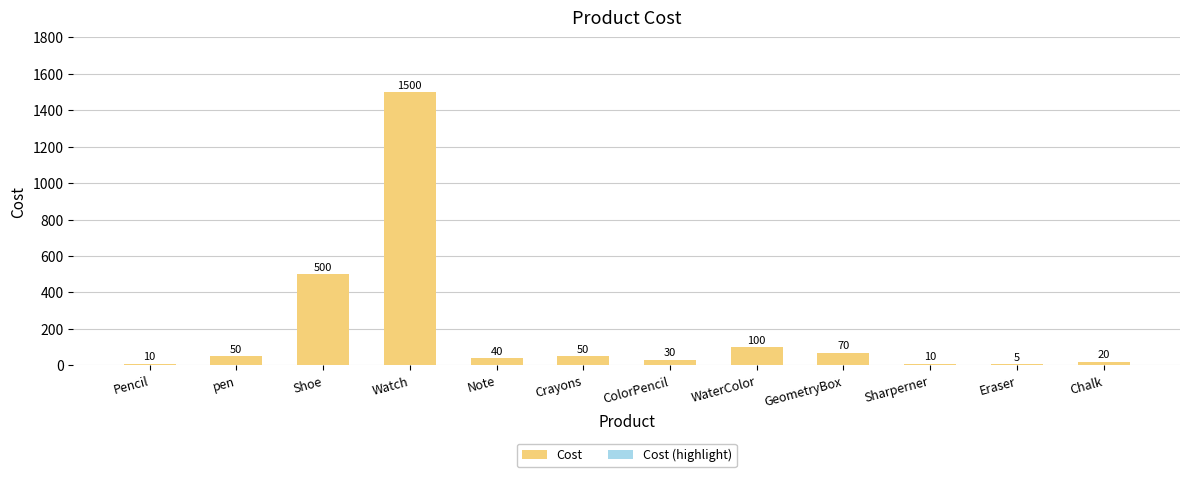

Is the value of Cost (highlight) at Sharperner greater than the value of Cost at ColorPencil?

No